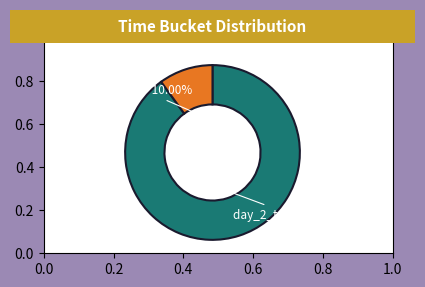

Is there a majority slice in this chart?

Yes